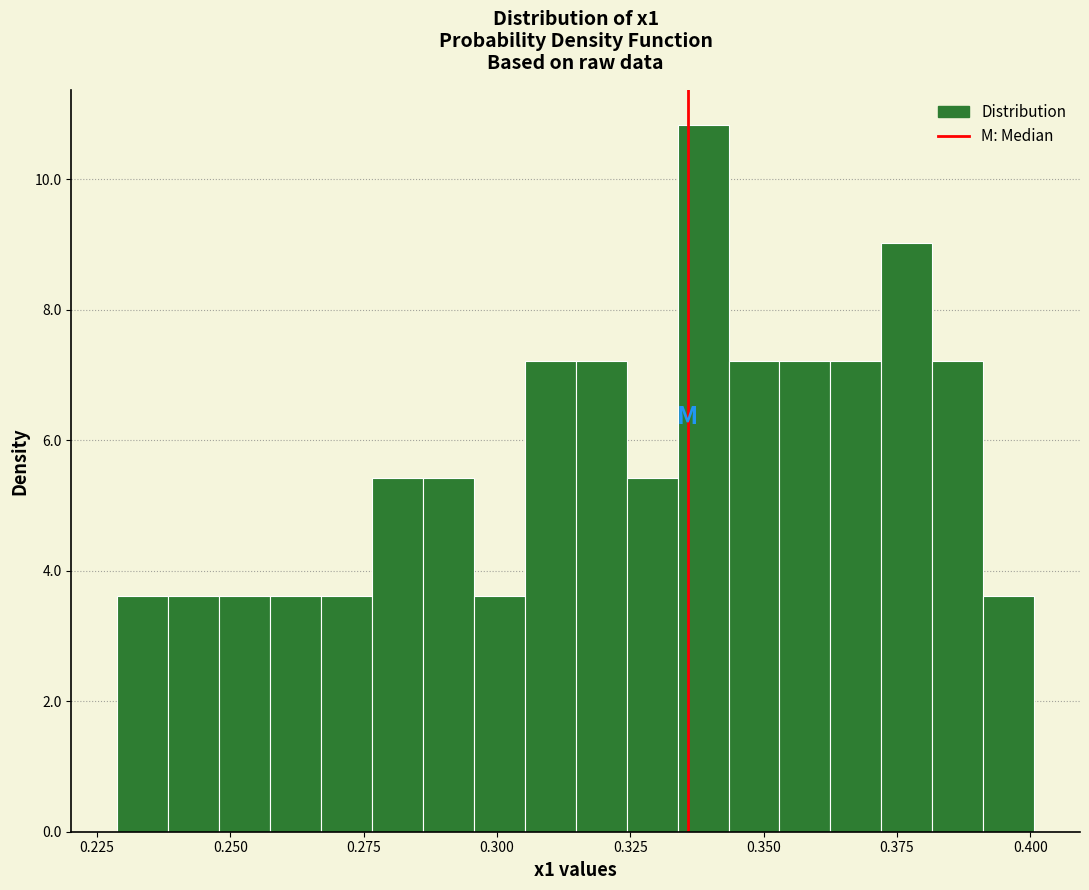

Read against the x-axis, roughly where is the centre of the tallest bar?

0.340